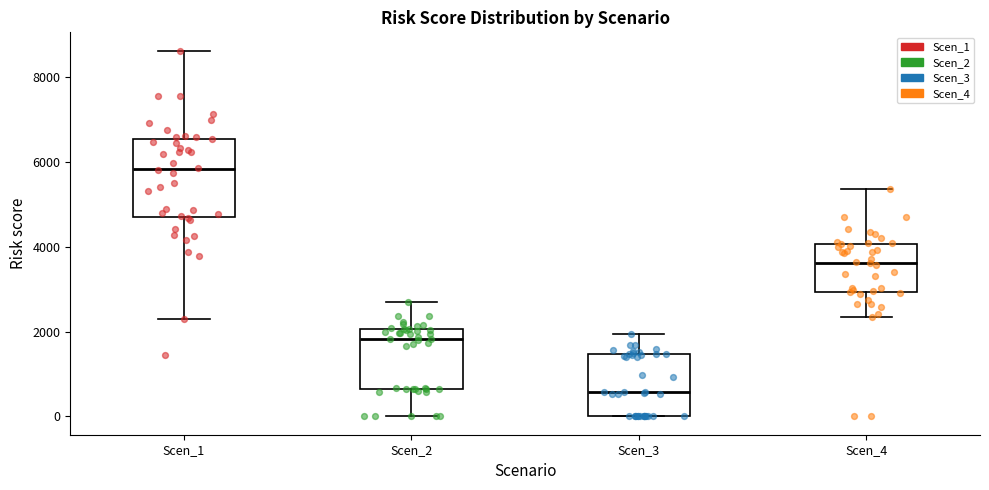

Where is the upper edge of the box for Scen_3 on the y-axis? The values are not printed on the chart, so give them approximately, as read against the axis.

1400